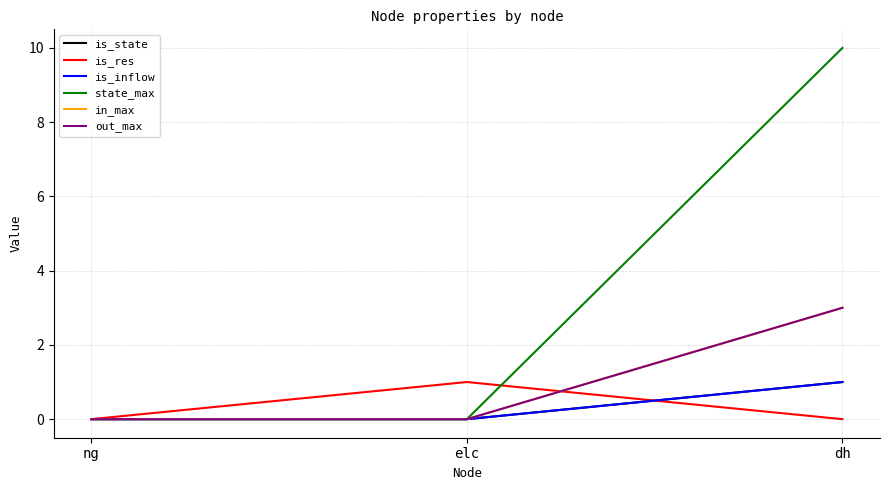

Does the chart have visible grid lines?

Yes